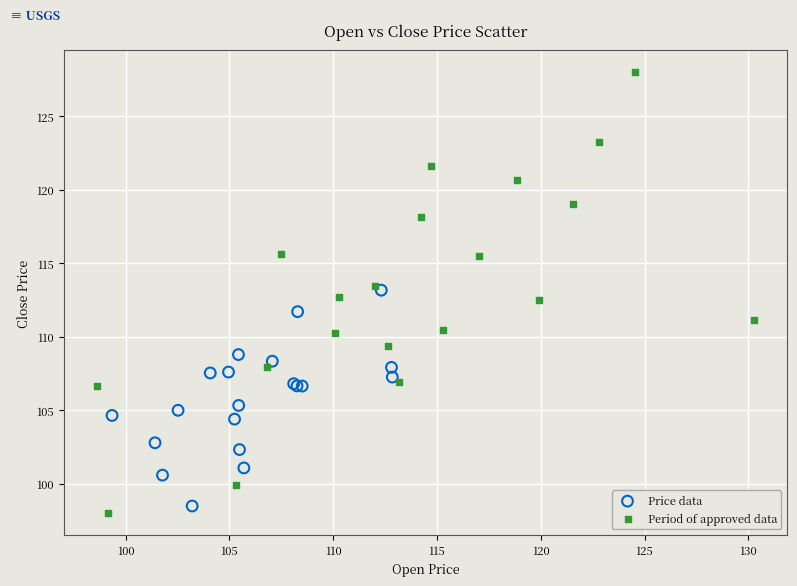

What are all the series names shown in the legend?

Price data, Period of approved data